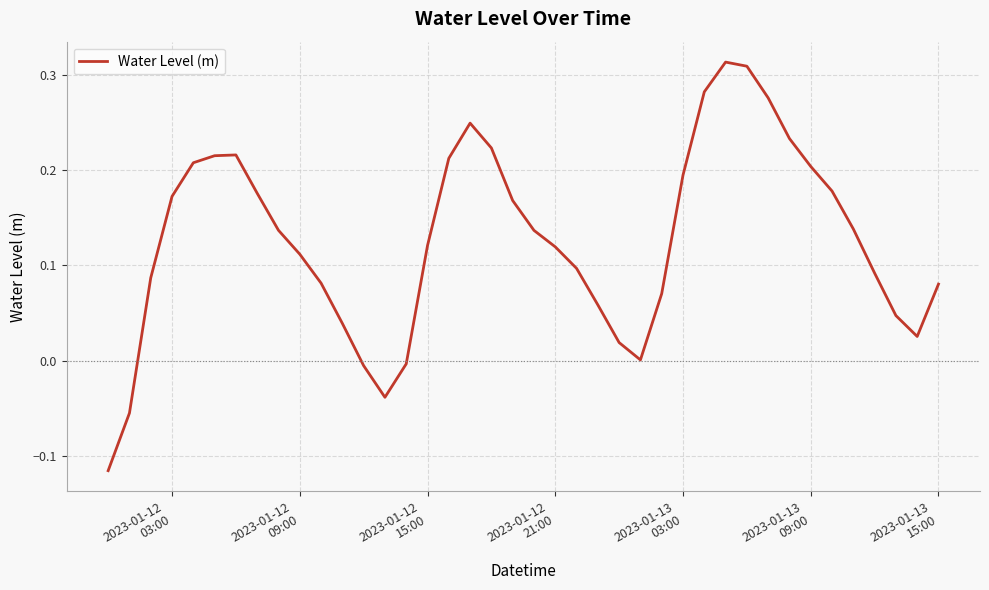

True or false: there are more than 1 points higher than both neighbors.

True